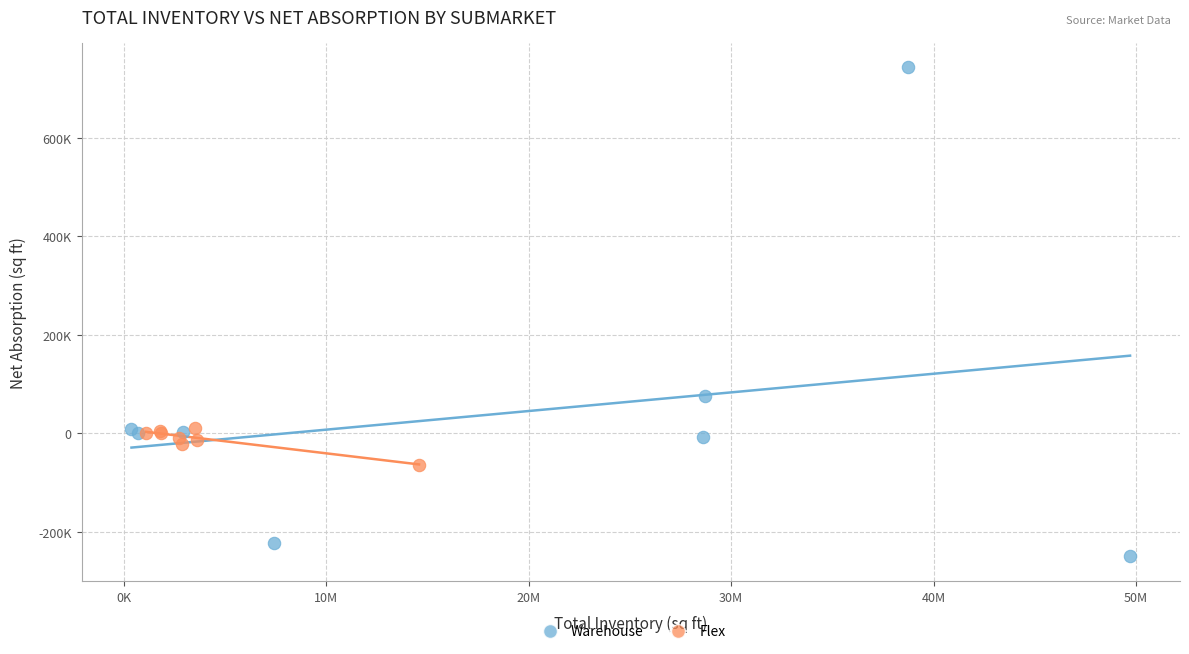

What are all the series names shown in the legend?

Warehouse, Flex